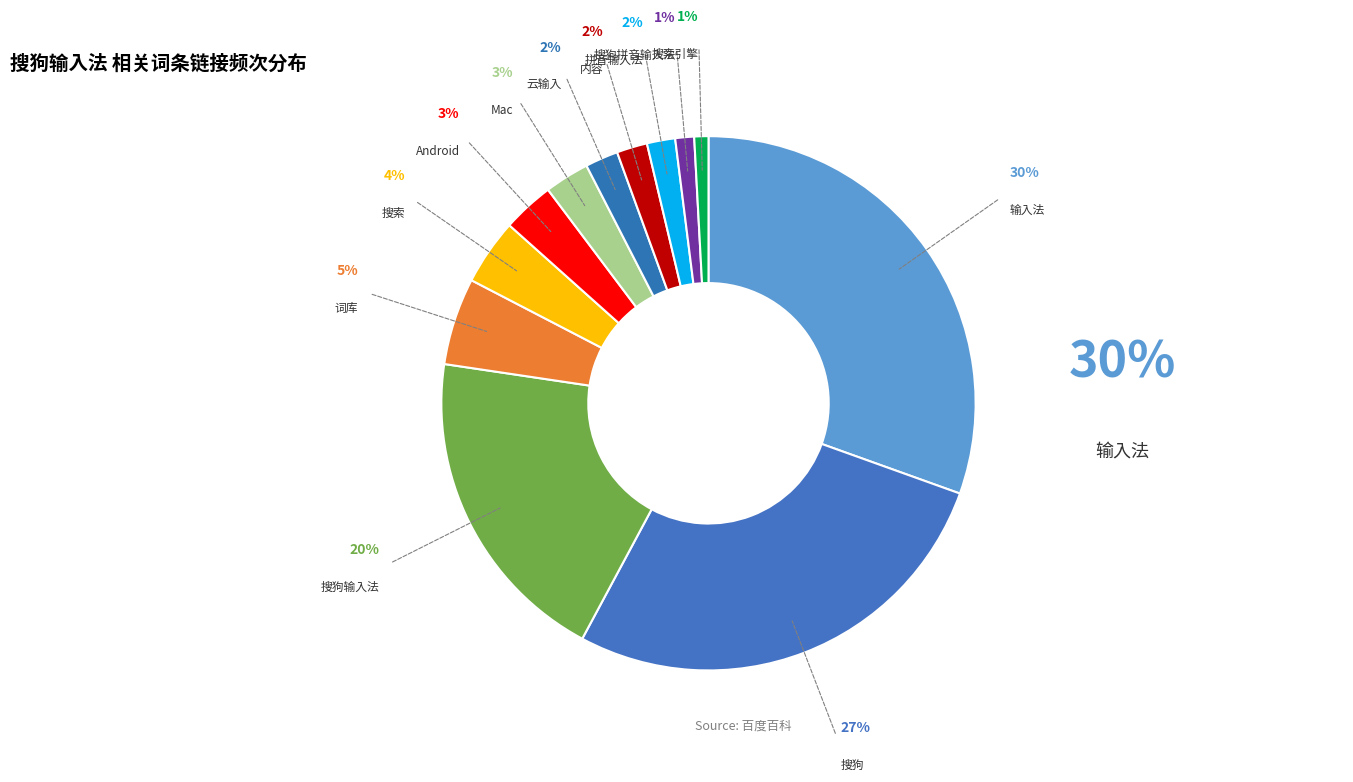

Count the number of slices in the pie.

12